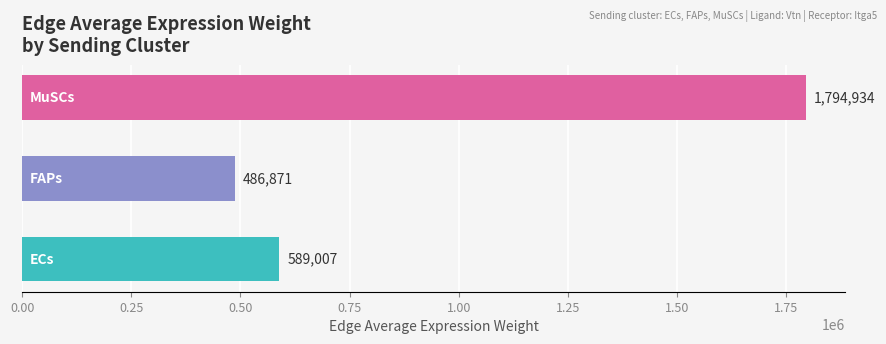

What is the maximum value shown in the chart?

1794934.4